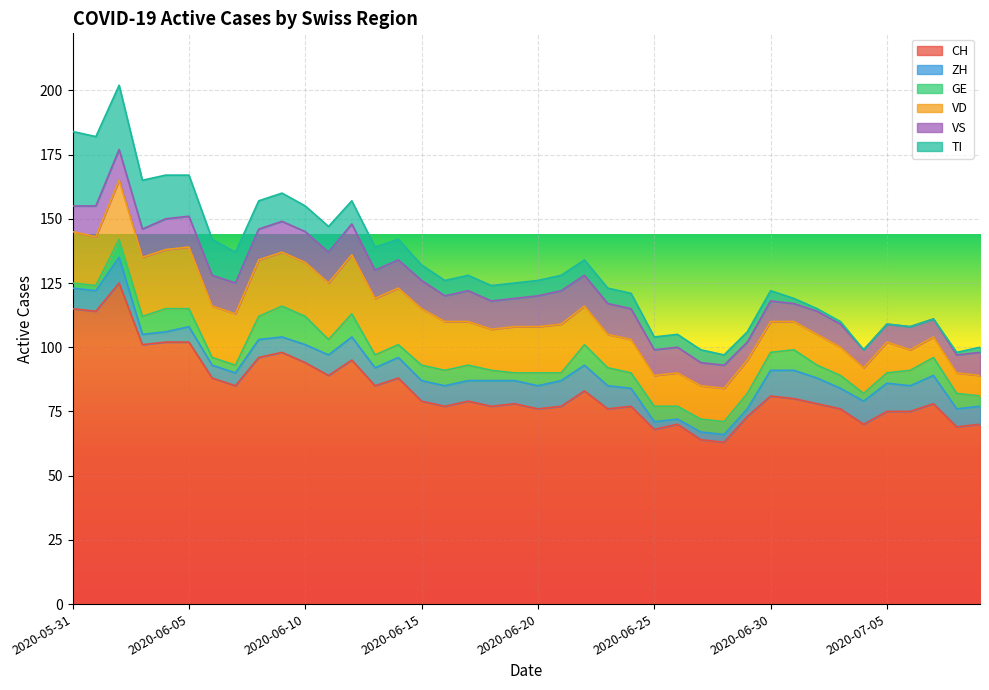

Where does the TI series first go above 6?

2020-05-31